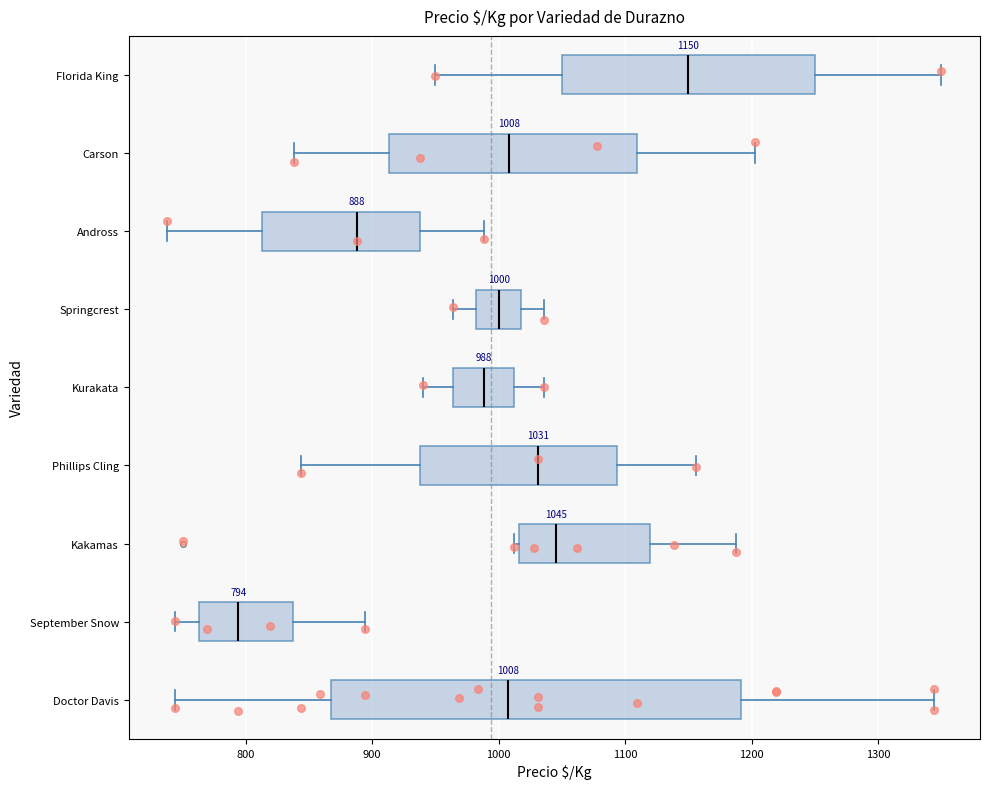

Which box's median line is the furthest to the right?

Florida King